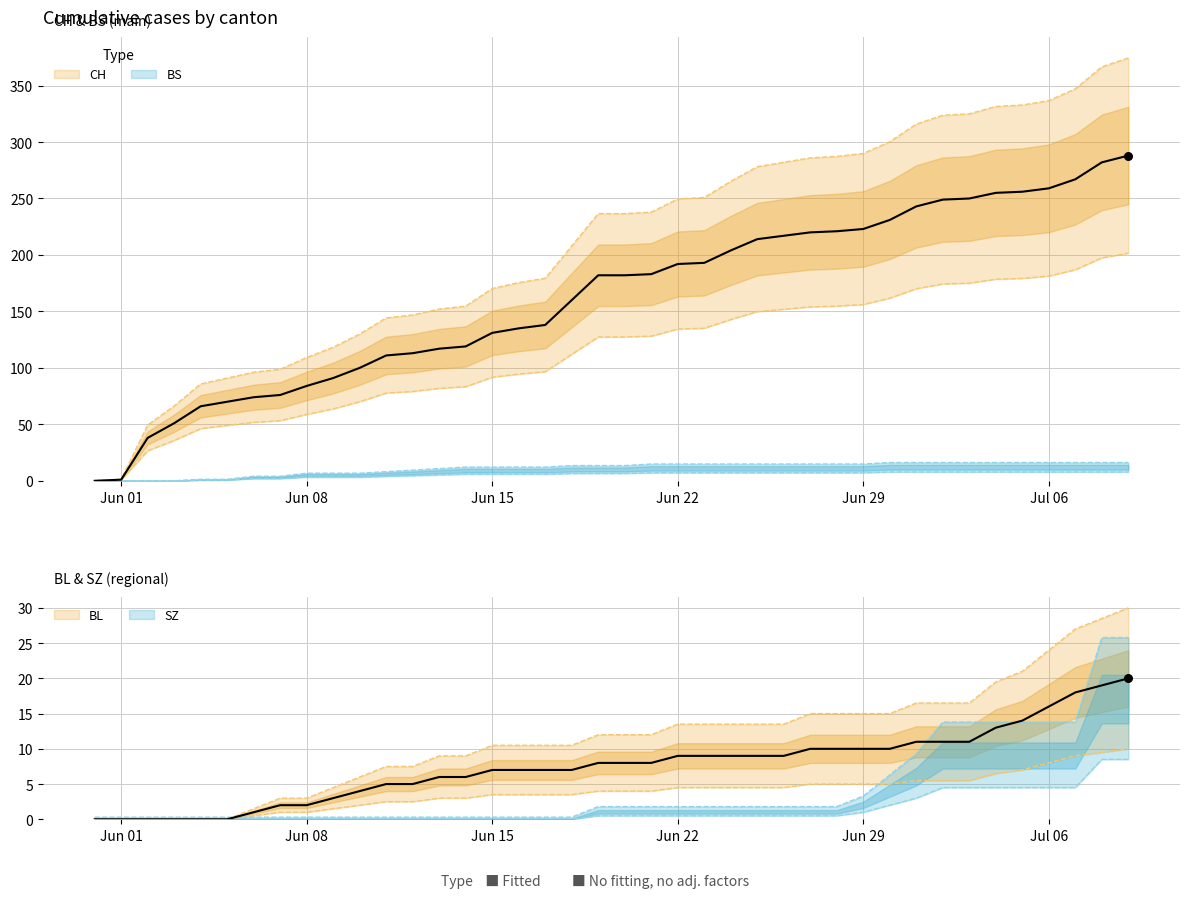

What are all the series names shown in the legend?

CH, BS, BL, SZ